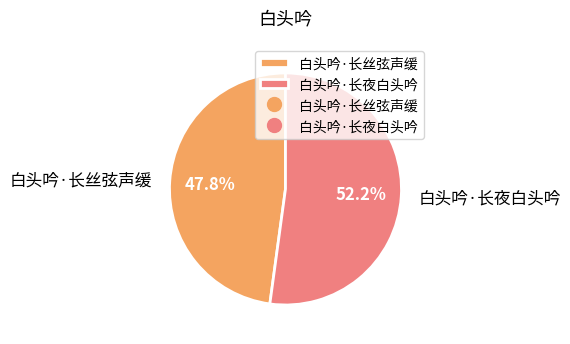

The 白头吟·长夜白头吟 slice represents 66% of the pie. True or false?

False